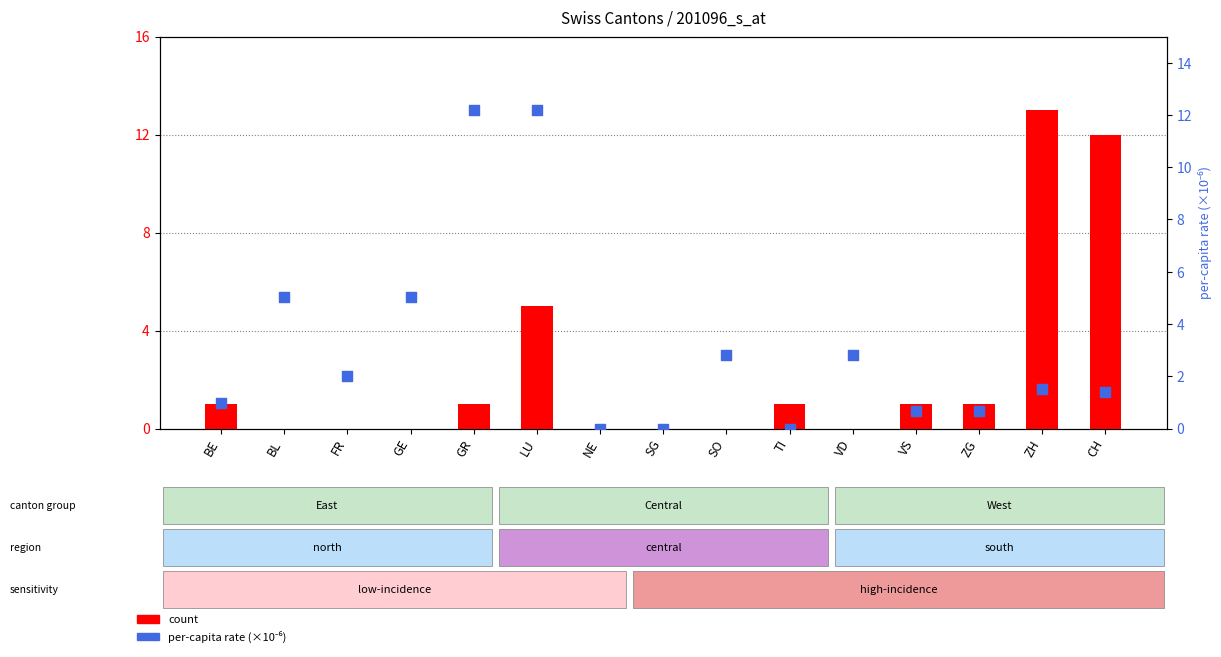

What is the total value across all series at FR?

2.0